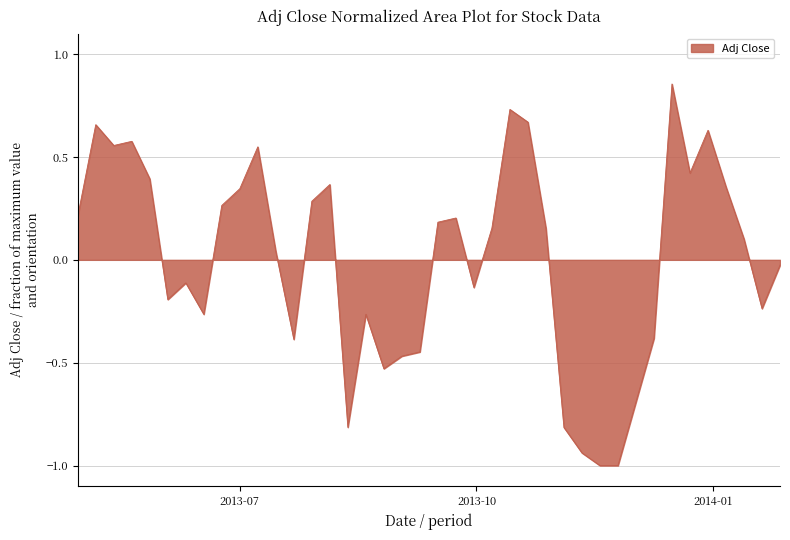

What is the smallest value displayed?

-1.0